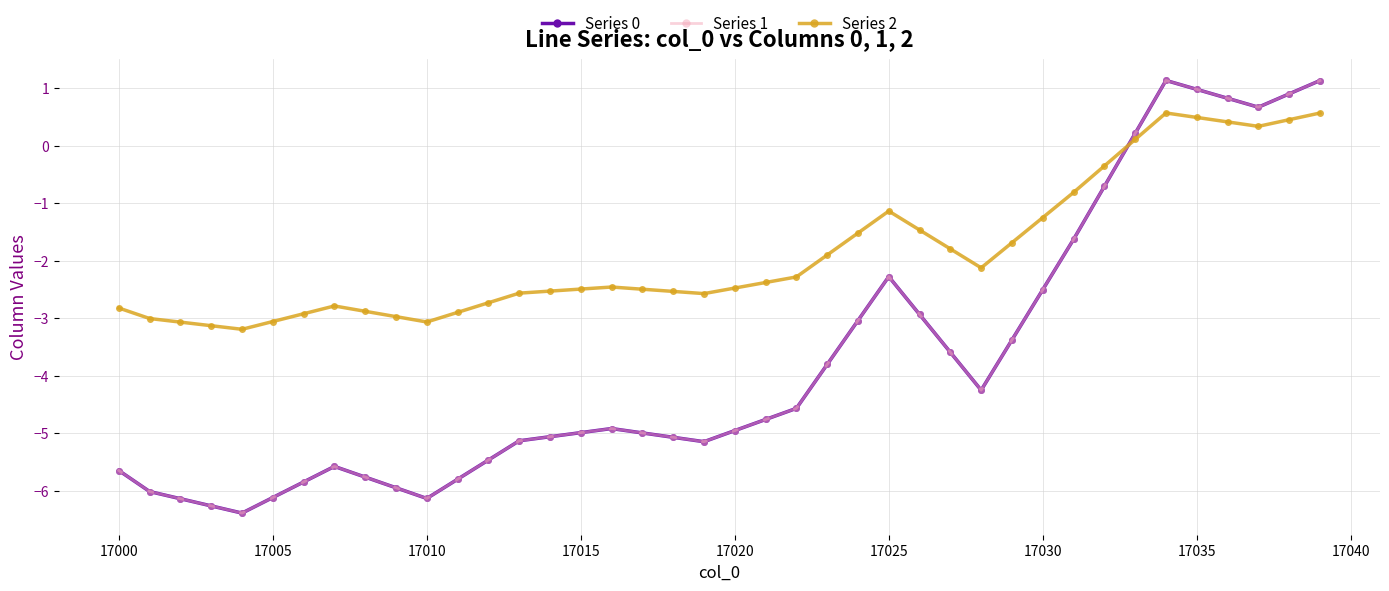

Does the chart have visible grid lines?

Yes